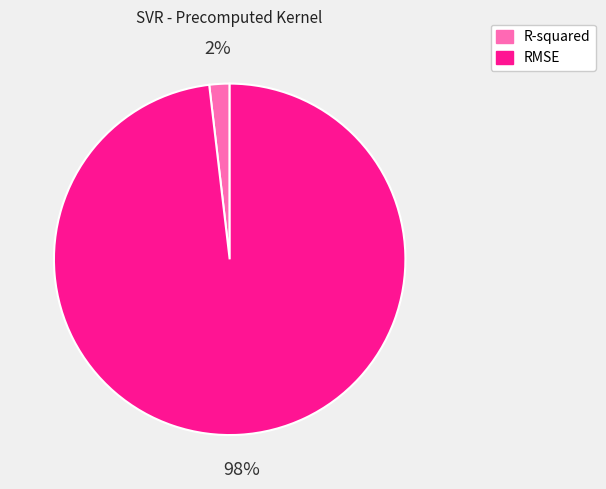

Do R-squared and RMSE together represent more than half of the pie?

Yes